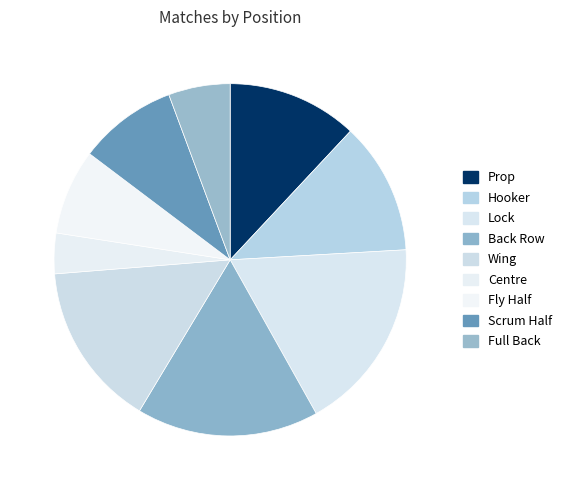

To the nearest percent, what is the combined percentage of Hooker and Full Back?

18%